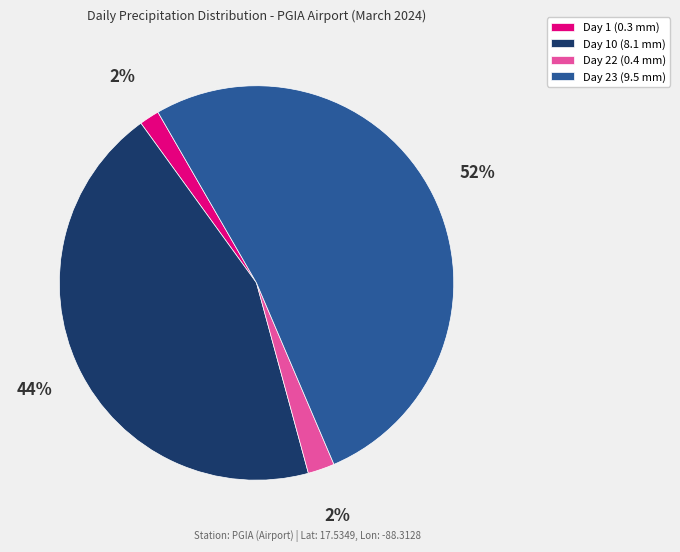

Combined, do Day 10 (8.1 mm) and Day 23 (9.5 mm) account for over 50%?

Yes